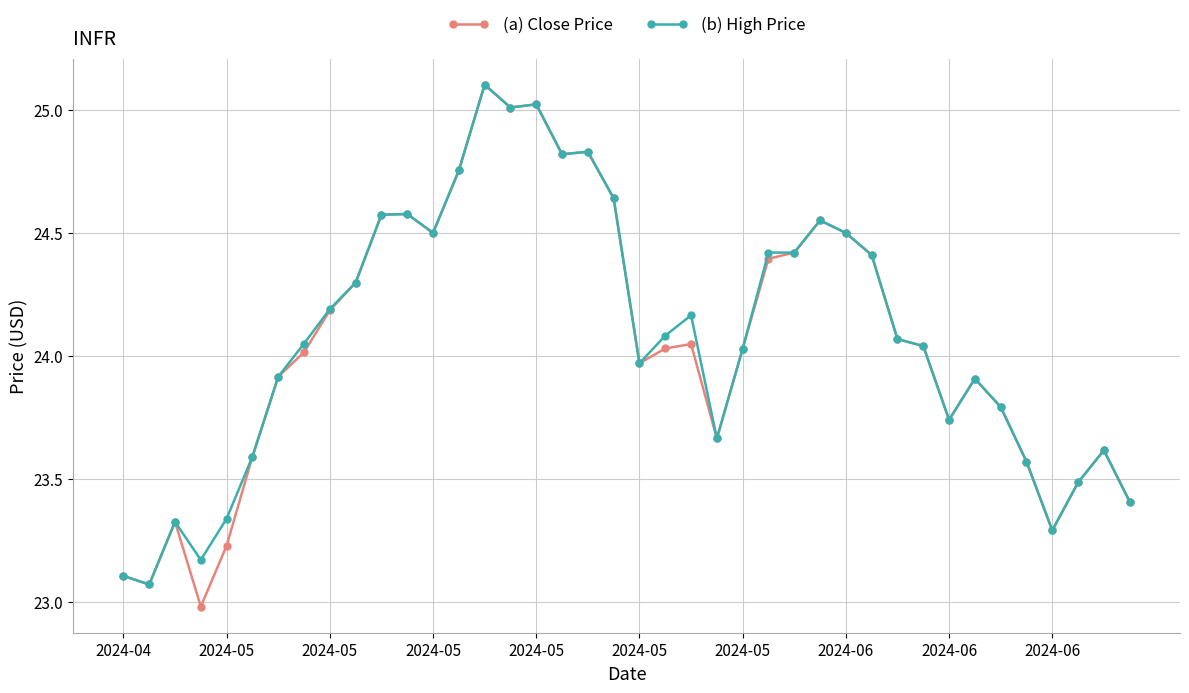

What is the value of the (b) High Price point at the 13th from the left?

24.5